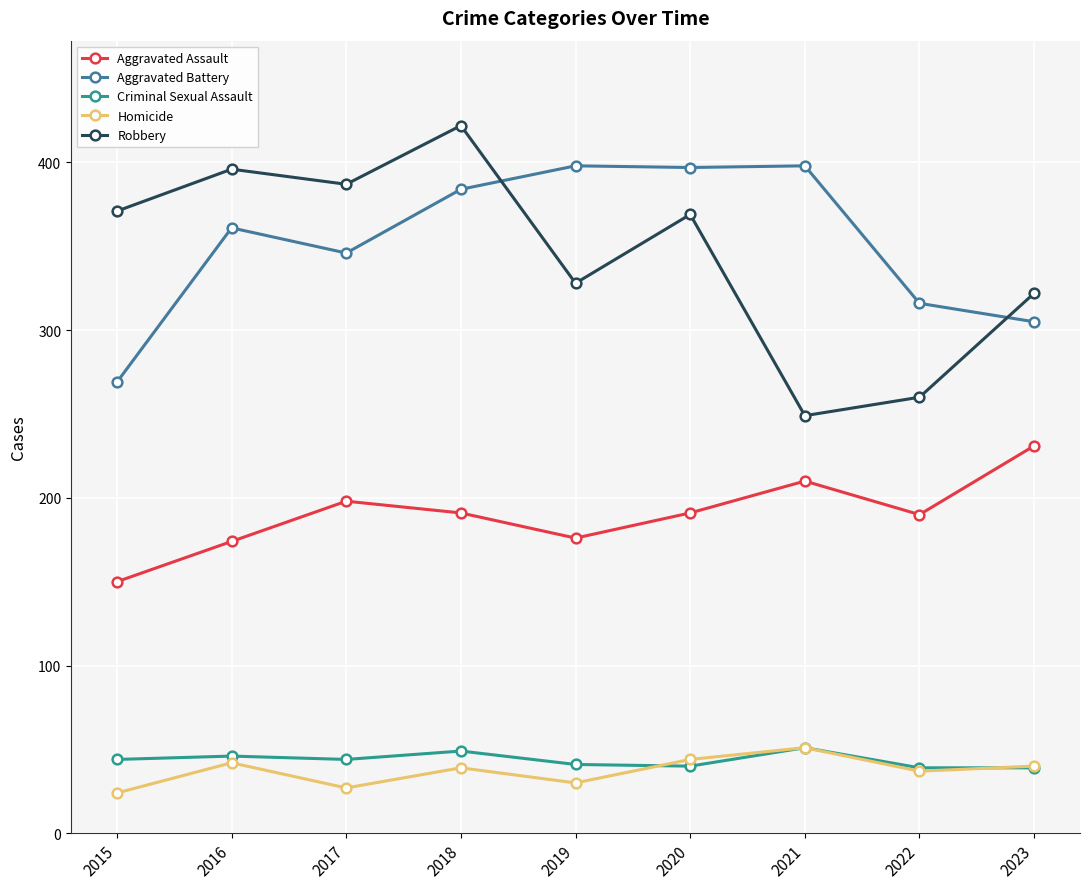

Which series changed the most between 2018 and 2023?

Robbery